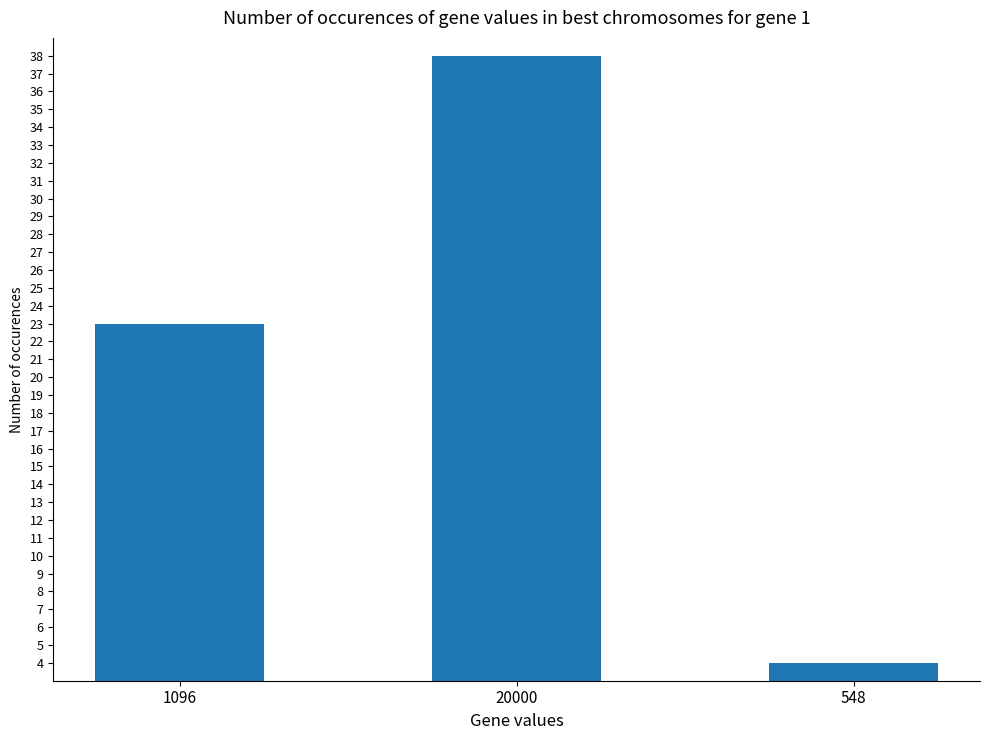

What is the sum of the values at 548 and 1096?

27